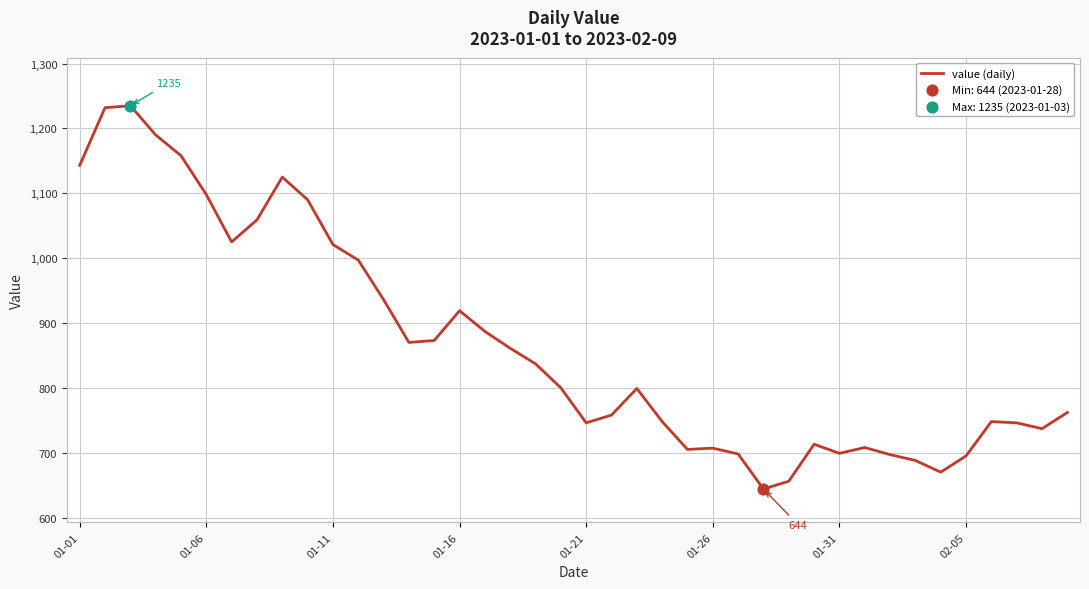

What is the greatest value displayed?

1235